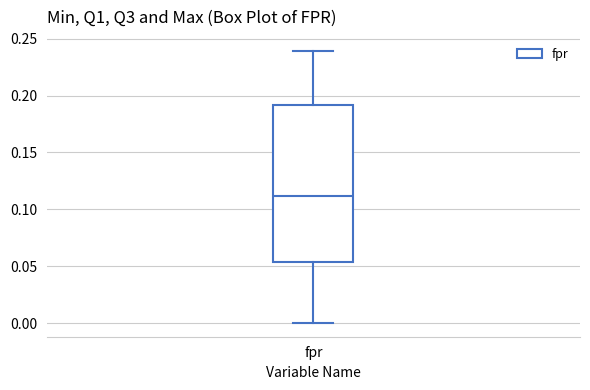

Where is the upper edge of the box for fpr on the y-axis? The values are not printed on the chart, so give them approximately, as read against the axis.

0.190